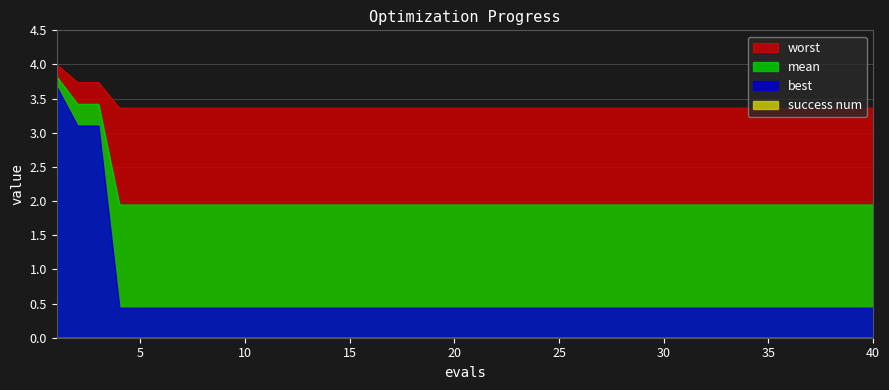

What is the difference between the second highest and second lowest values in the best series?

2.7